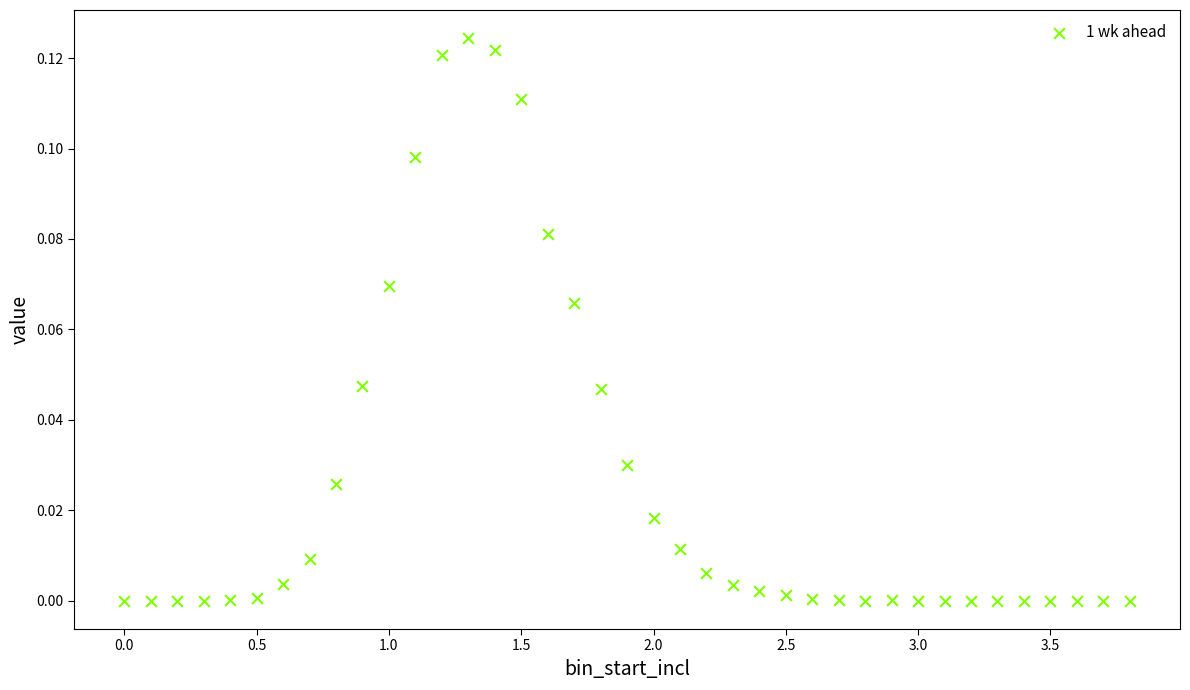

What is the range of X values (max minus min)?

3.8